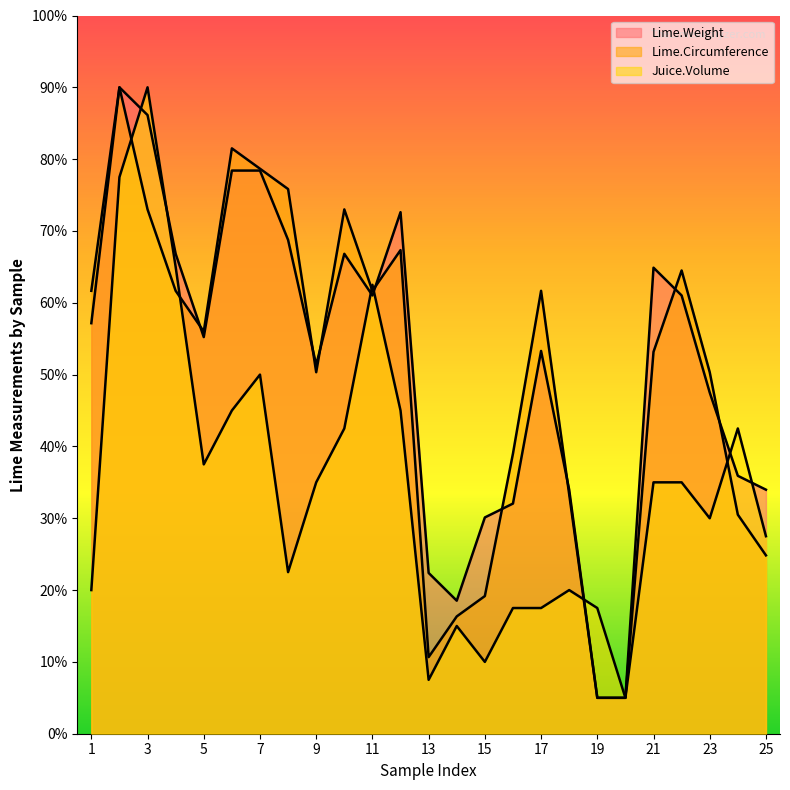

How many lines are shown in the chart?

3